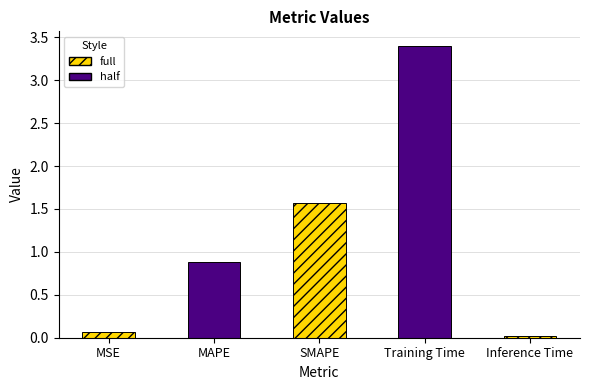

Reading left to right, list all the values displayed in this chart.

MSE=0.1	MAPE=0.9	SMAPE=1.6	Training Time=3.4	Inference Time=0.0